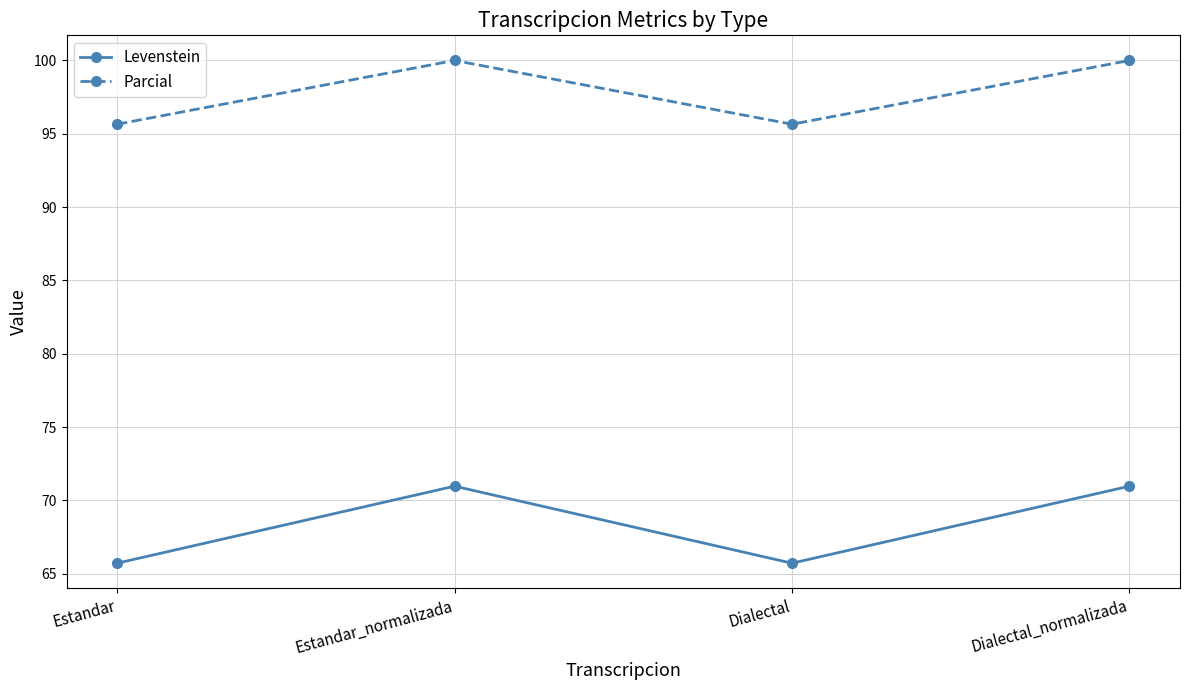

True or false: Parcial and Levenstein cross at least once.

False